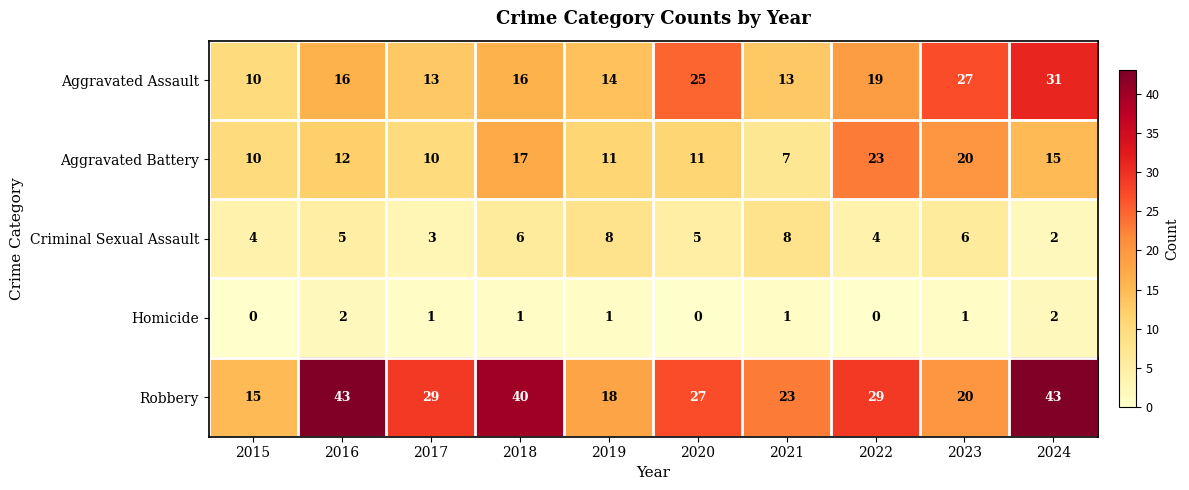

How many values in the Robbery series are below 29?

5